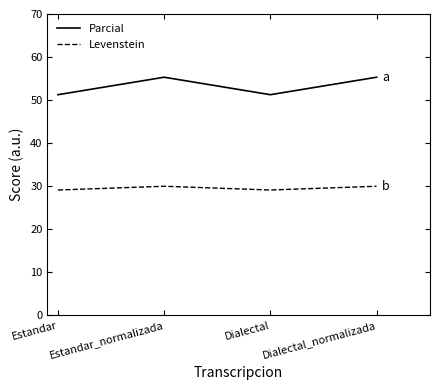

True or false: Parcial and Levenstein cross at least once.

False